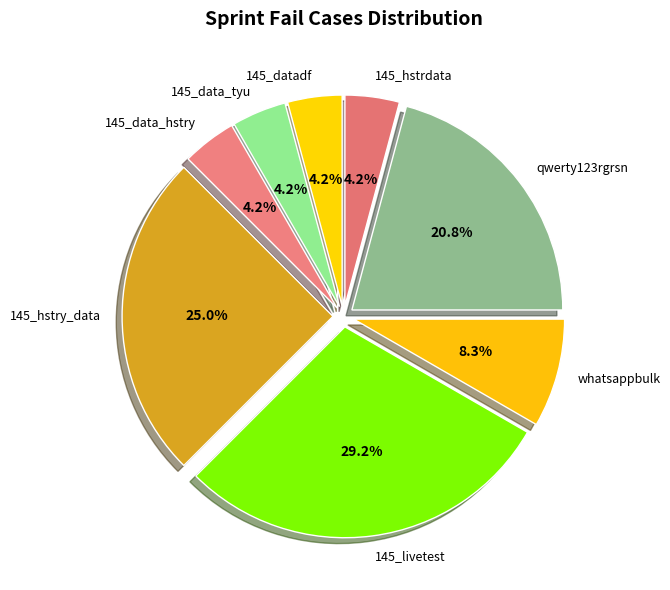

To the nearest percent, what is the combined percentage of 145_livetest and 145_hstry_data?

54%